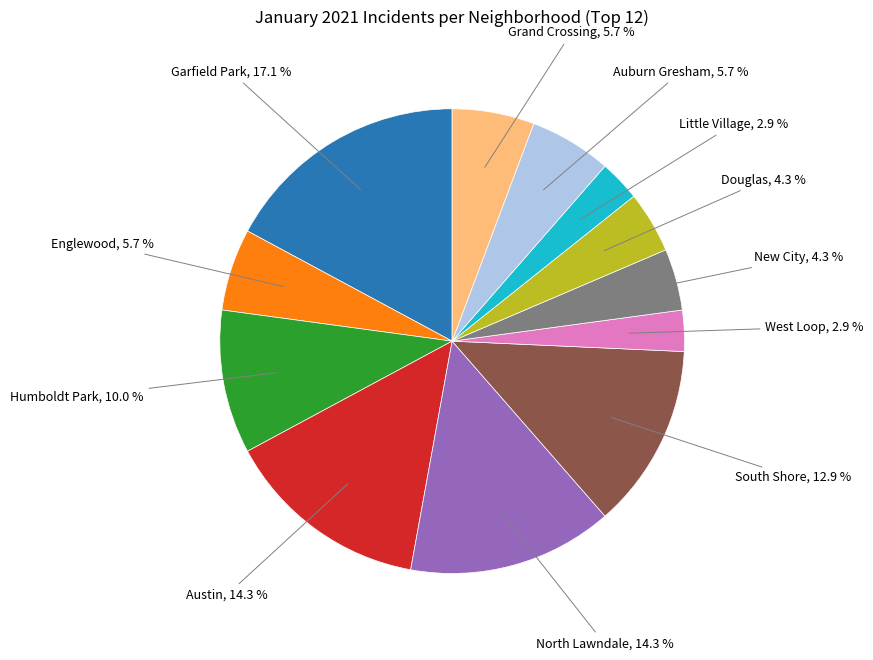

Is there any slice that represents more than half of the pie?

No